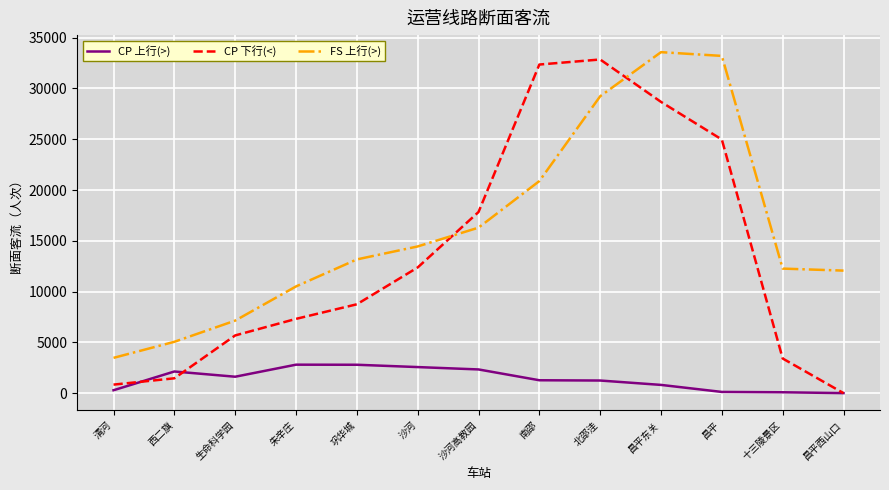

What is the sum of all CP 上行(>) values?

18049